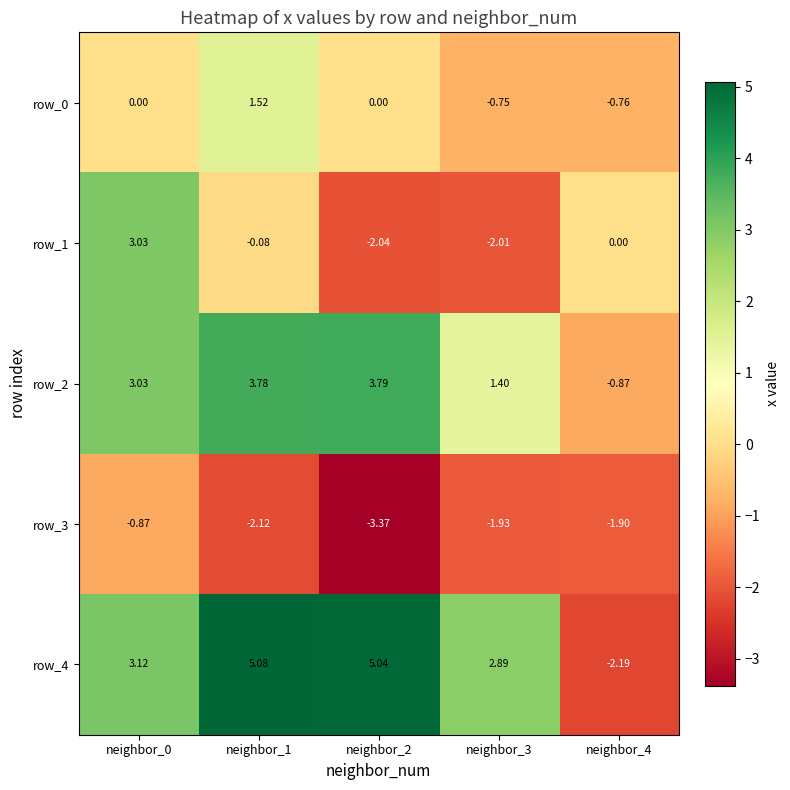

Is the value of row_2 at neighbor_0 greater than the value of row_3 at neighbor_4?

Yes